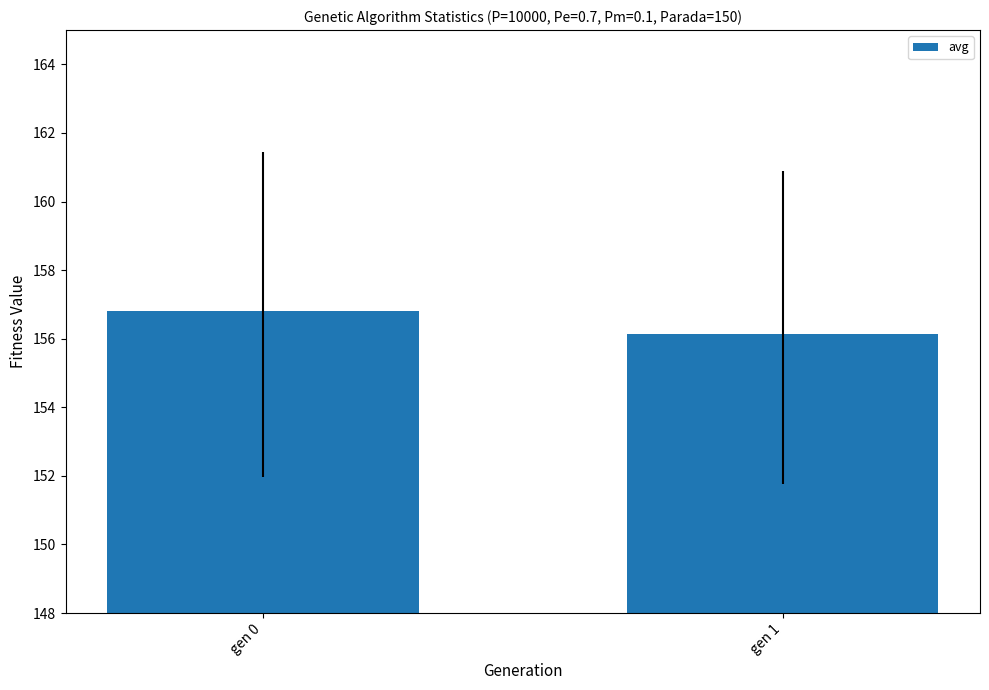

The value at gen 0 is 156.8. True or false?

True